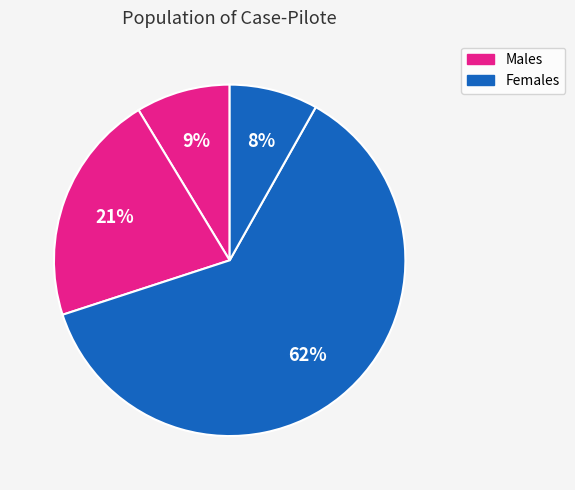

To the nearest percent, what is the difference between the largest and smallest slice percentages?

54%